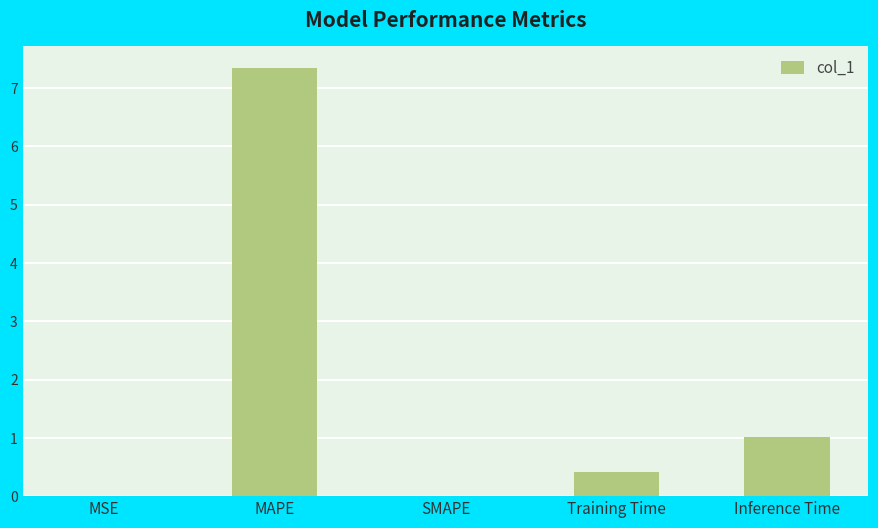

Is it true that the value at SMAPE is 0.0?

True